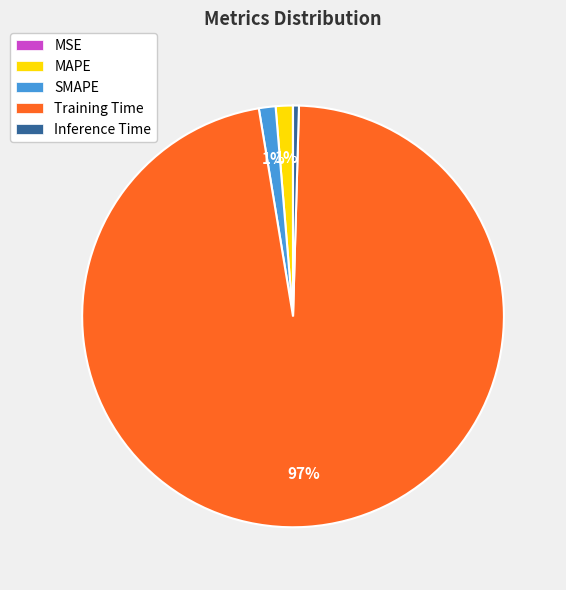

What percentage is the SMAPE slice, to the nearest percent?

1%